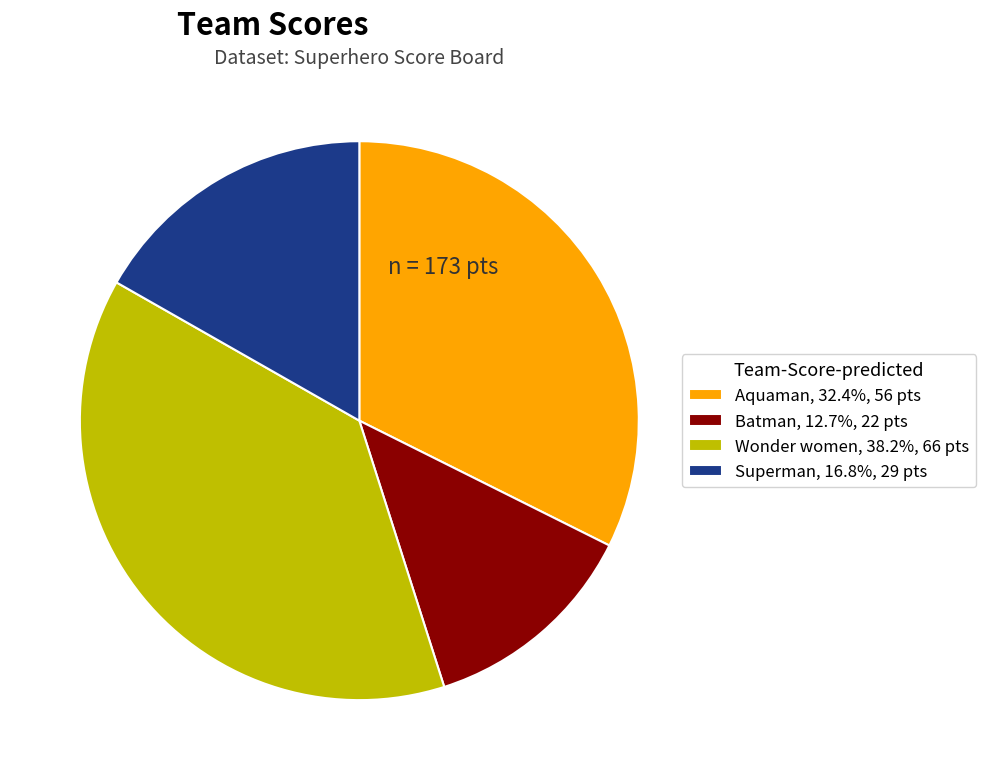

Combined, do Aquaman, 32.4%, 56 pts and Superman, 16.8%, 29 pts account for over 50%?

No